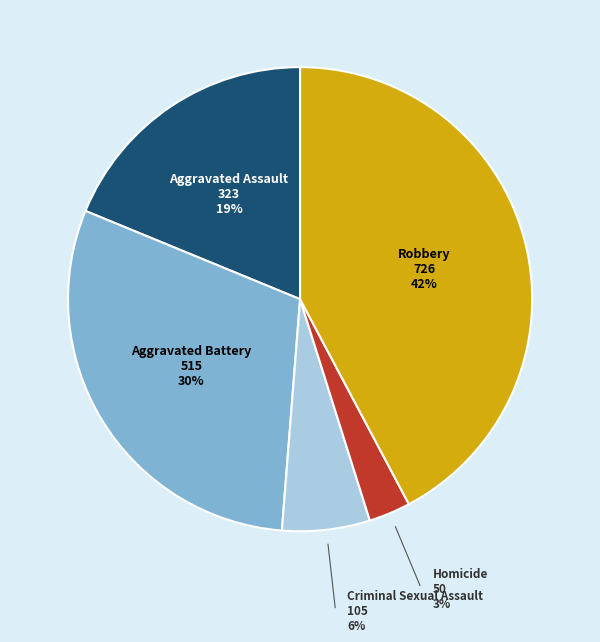

Is there any slice that represents more than half of the pie?

No